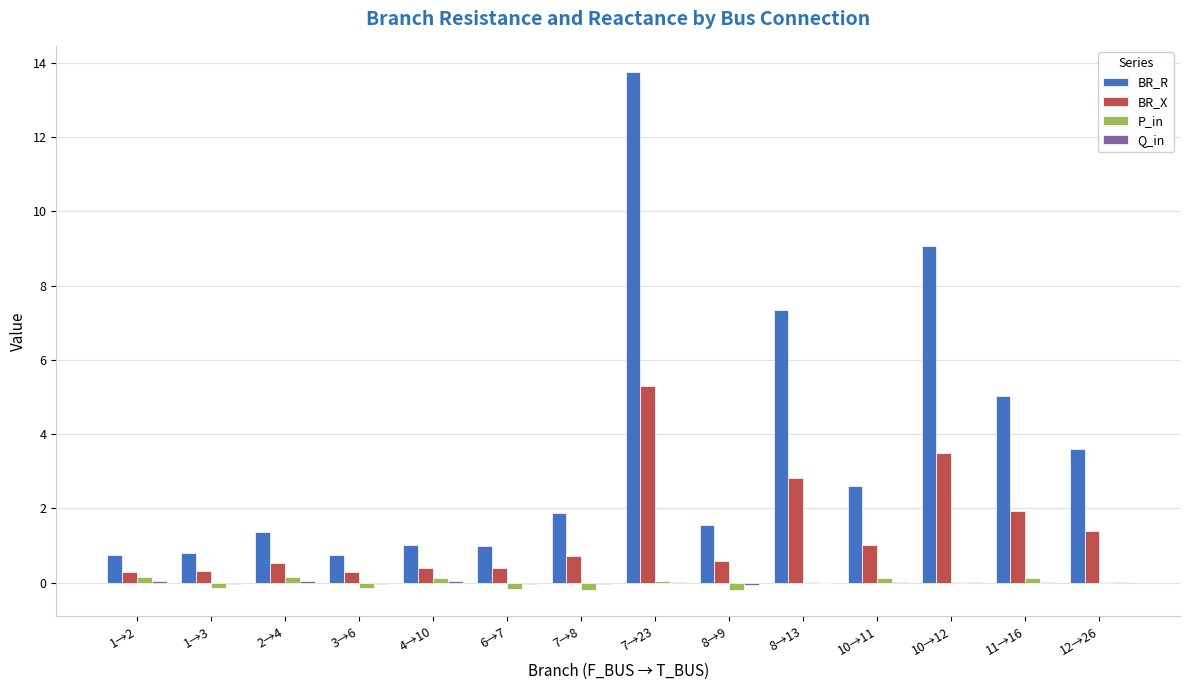

What value does the BR_X series have at 2→4?

0.5